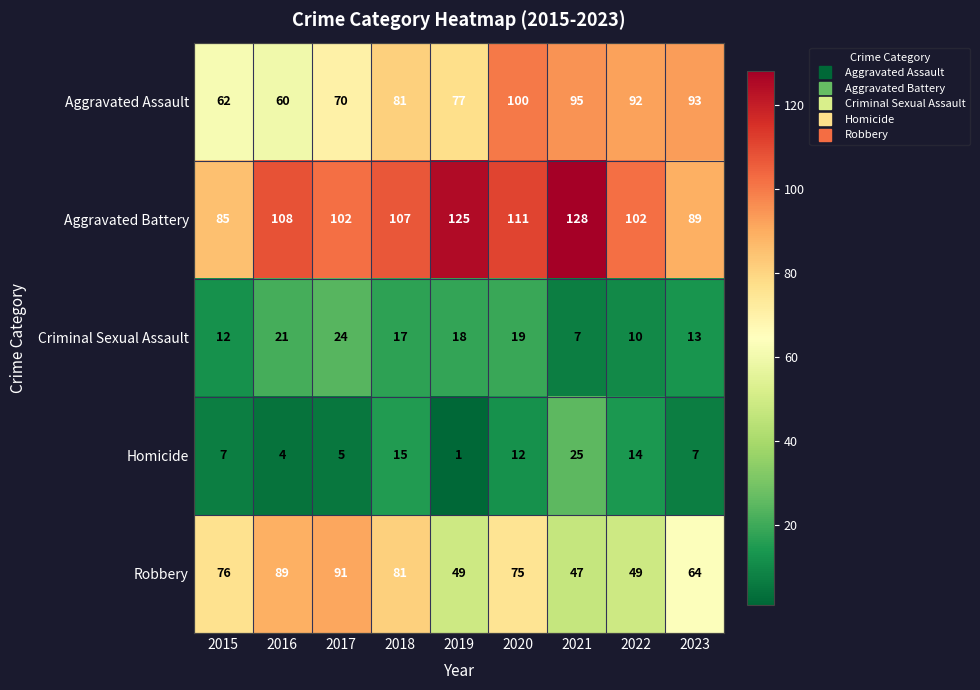

Read the Aggravated Assault value at 2019.

77